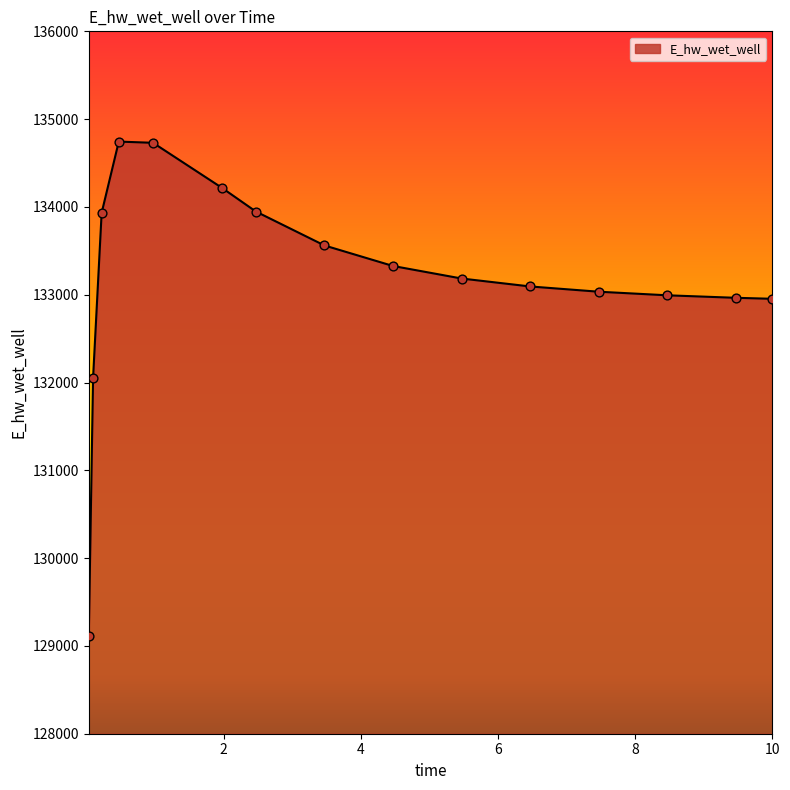

What is the difference between the maximum and minimum values?

5630.7